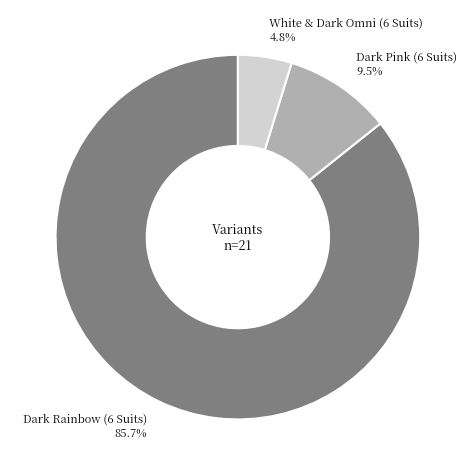

Count the number of slices in the pie.

3